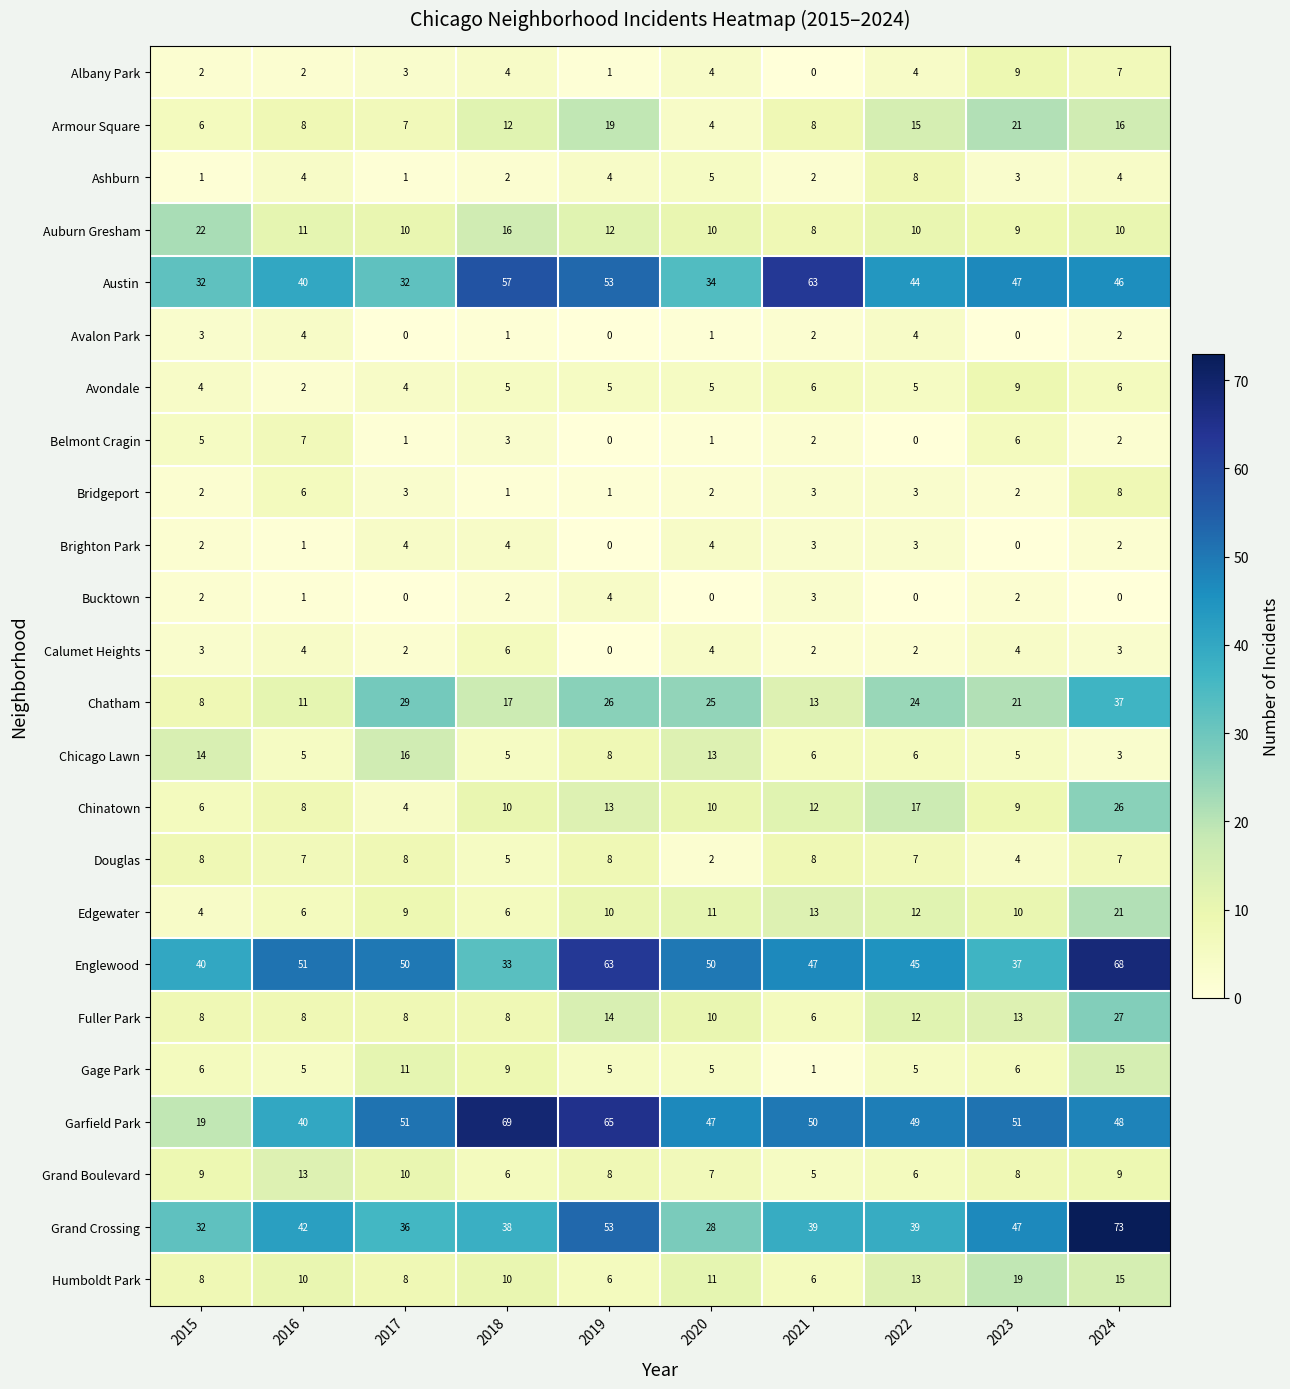

Count the number of categories in the chart.

10